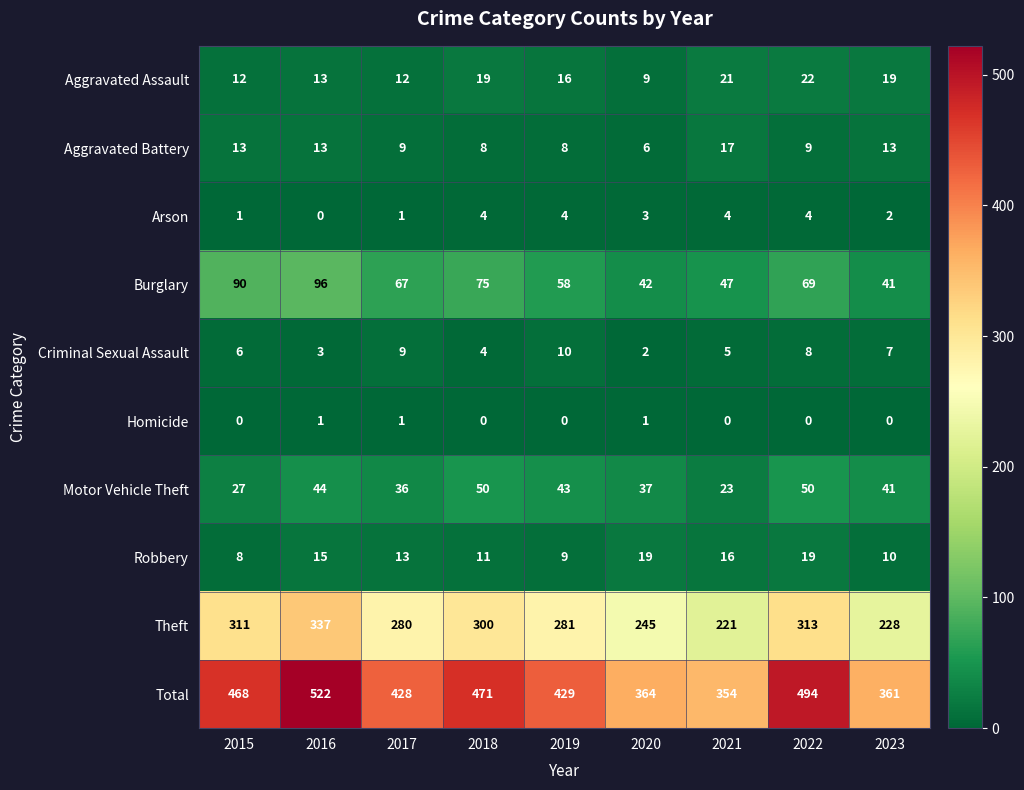

At 2020, list the series in order from smallest to largest.

Homicide, Criminal Sexual Assault, Arson, Aggravated Battery, Aggravated Assault, Robbery, Motor Vehicle Theft, Burglary, Theft, Total